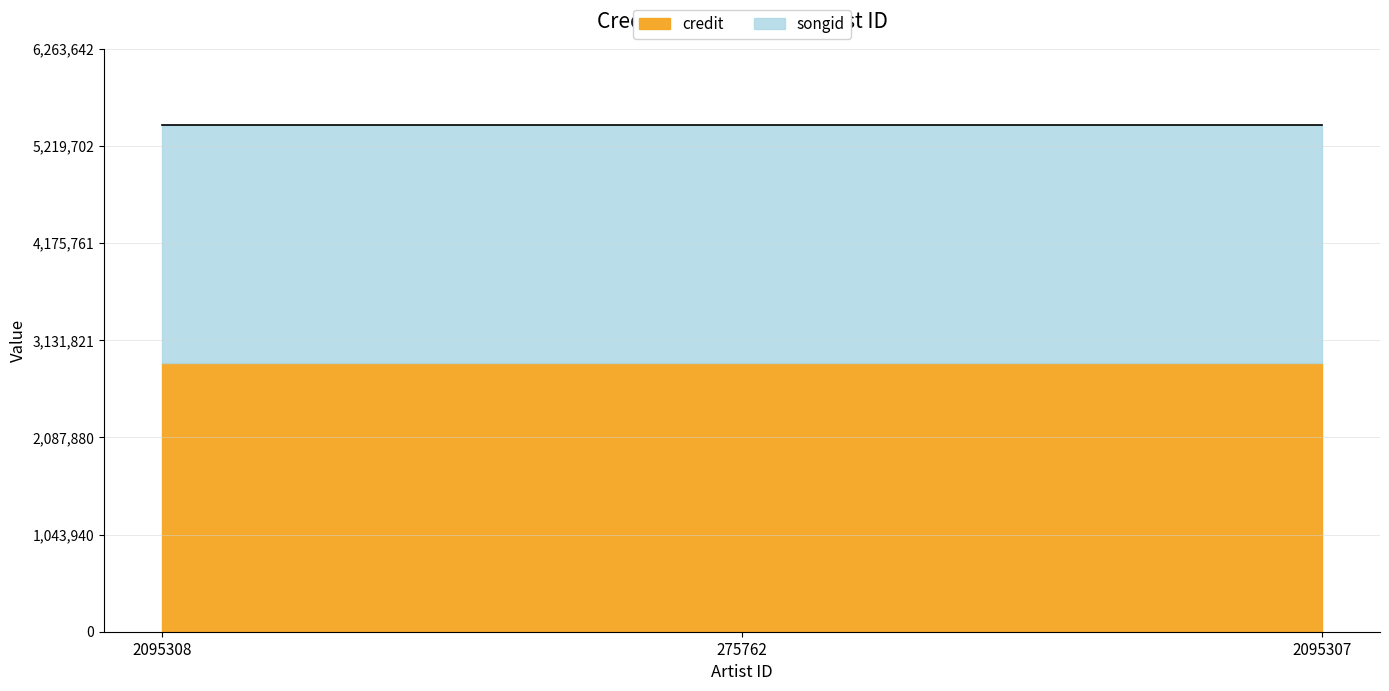

Between 275762 and 2095307, which series saw the biggest shift?

credit